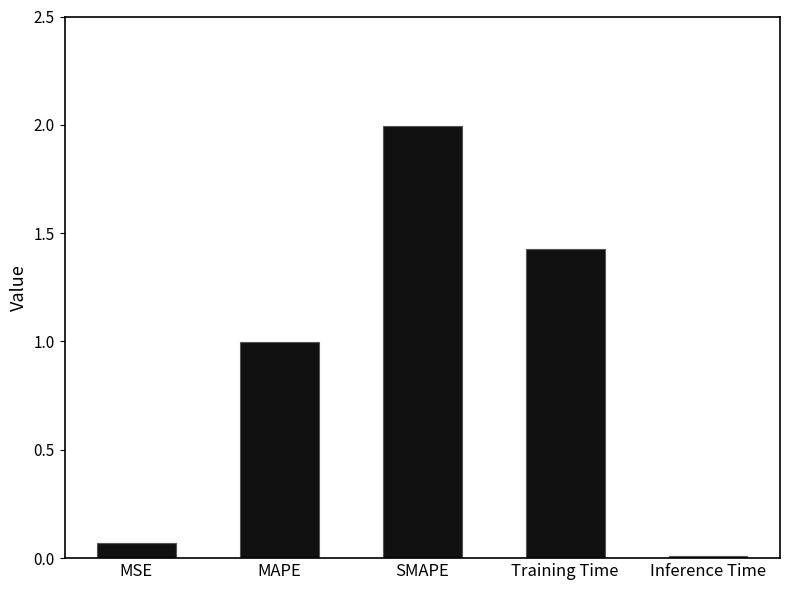

How many series are shown in this chart?

1